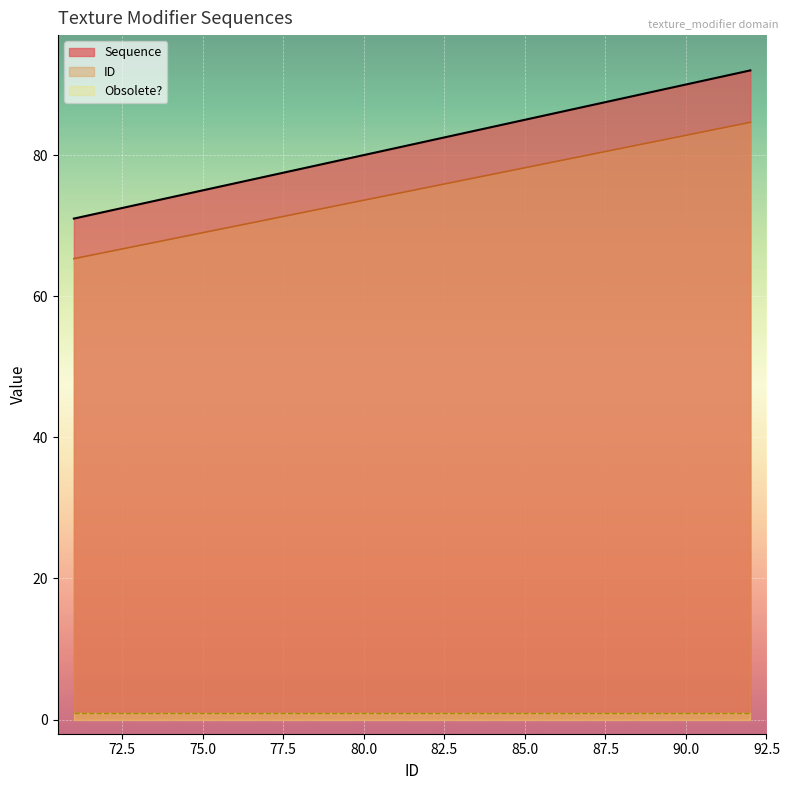

List the series in order of their peak value, highest first.

Sequence, ID, Obsolete?